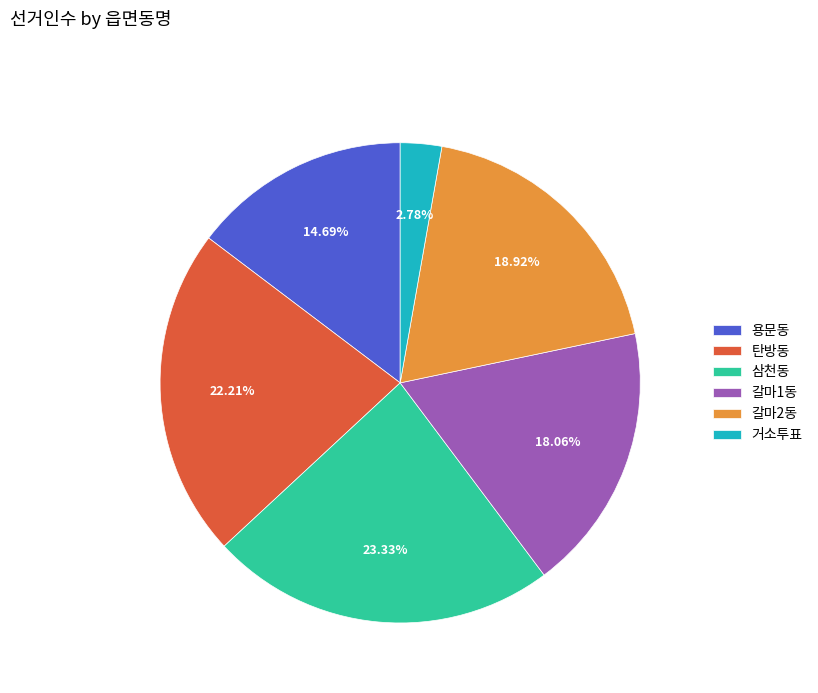

What percentage is the 갈마1동 slice, to the nearest percent?

18%